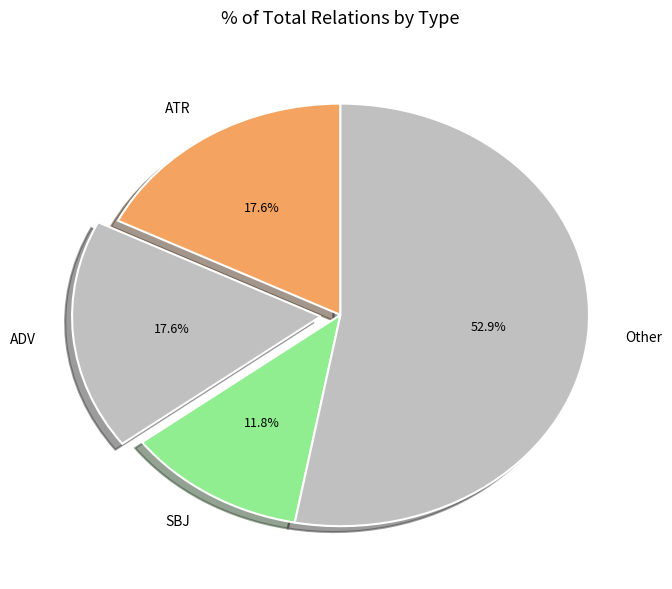

Combined, do SBJ and ATR account for over 50%?

No